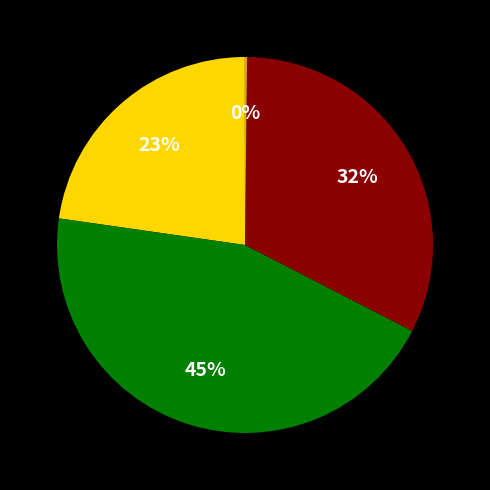

Is there any slice that represents more than half of the pie?

No